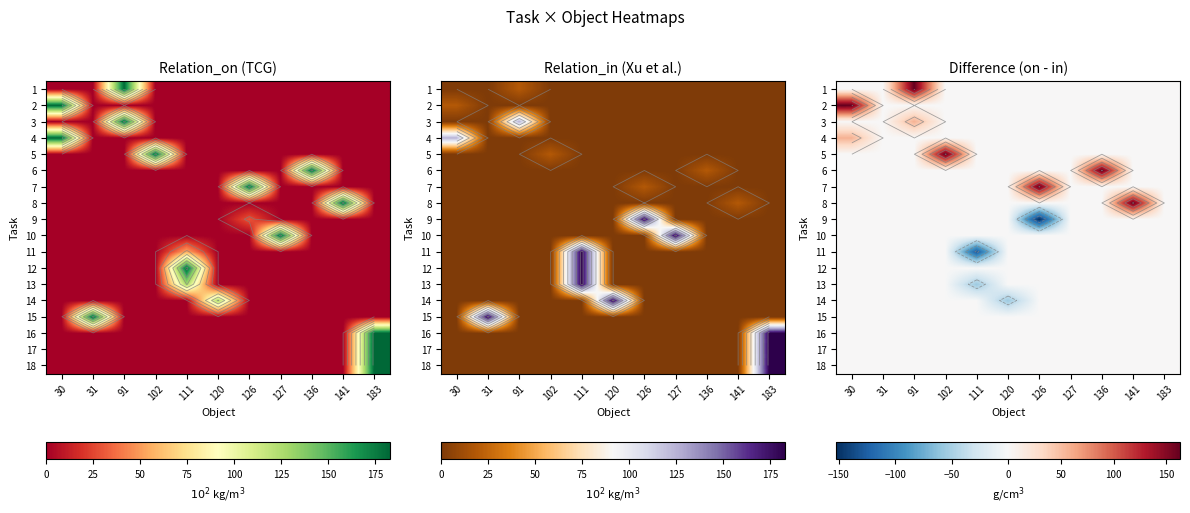

What is the total value across all series at 111?

-183